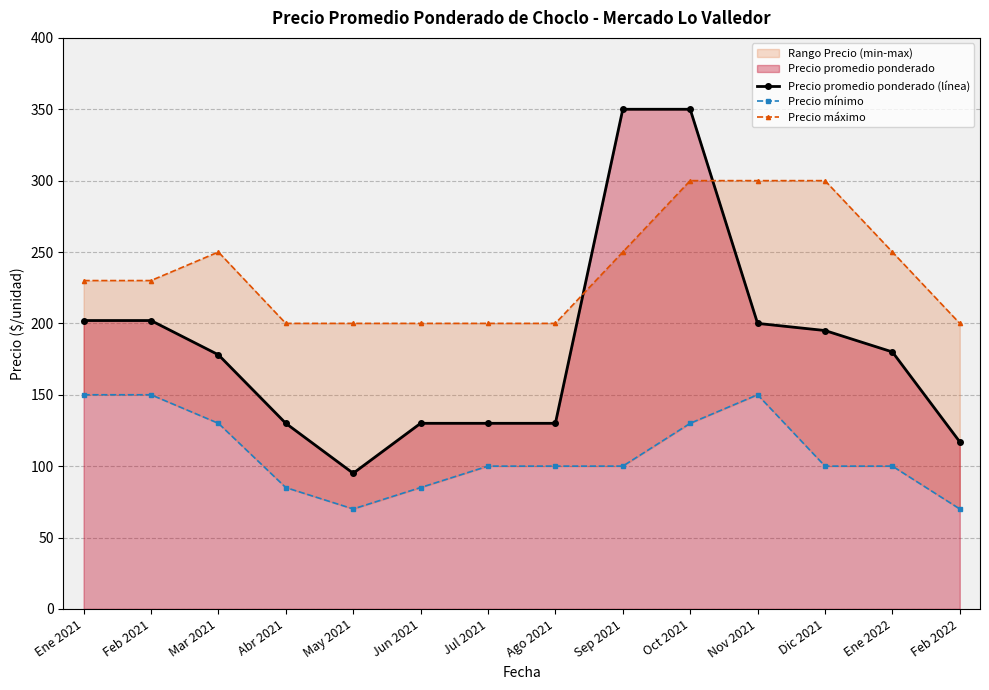

Is it true that Precio máximo equals 360 at Abr 2021?

False